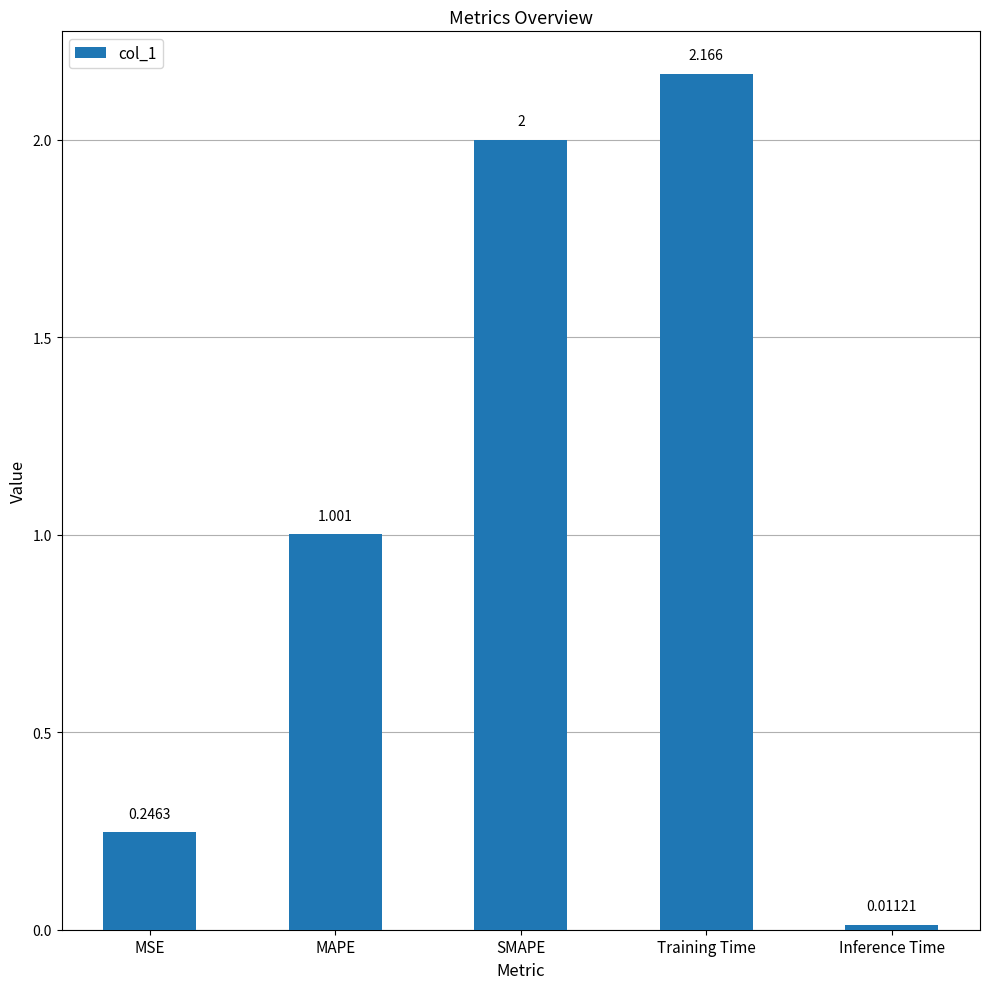

What is the average value?

1.1